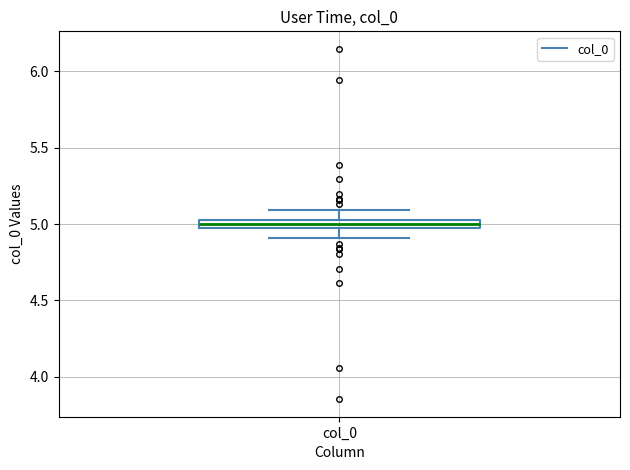

Where is the lower edge of the box for col_0 on the y-axis? The values are not printed on the chart, so give them approximately, as read against the axis.

4.95